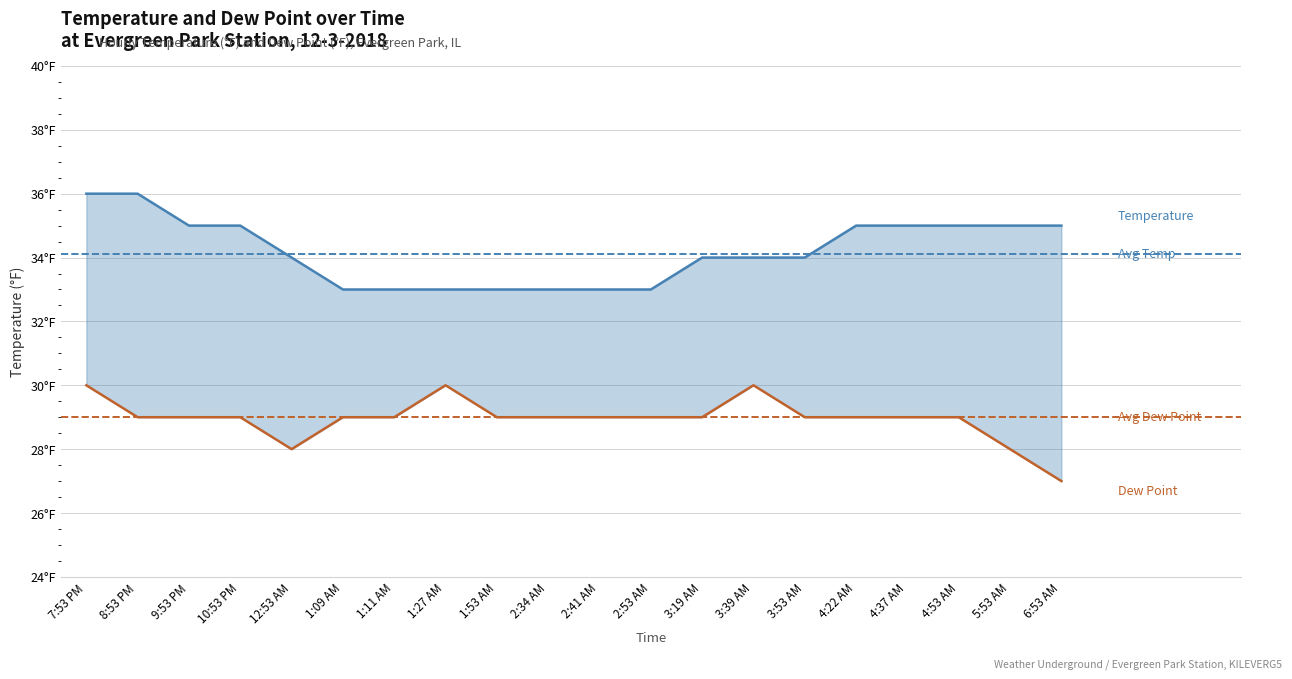

The Dew Point series shows 9 at 8:53 PM. True or false?

False